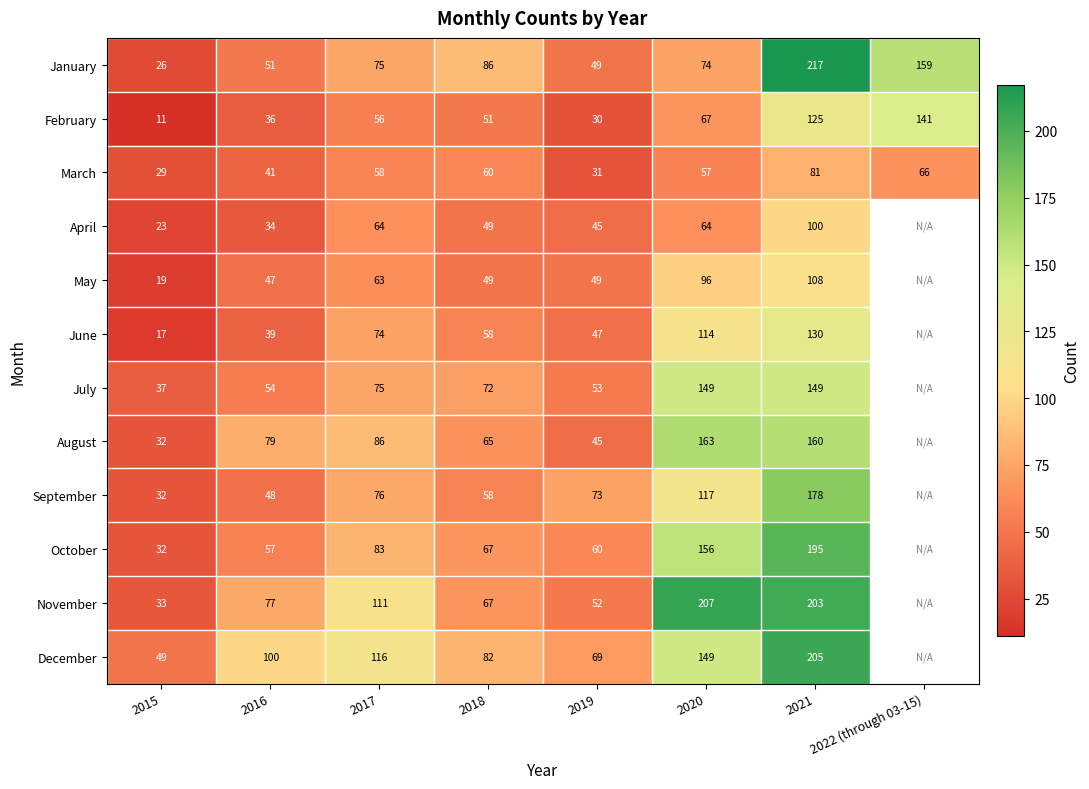

How many data points does each series have?

8